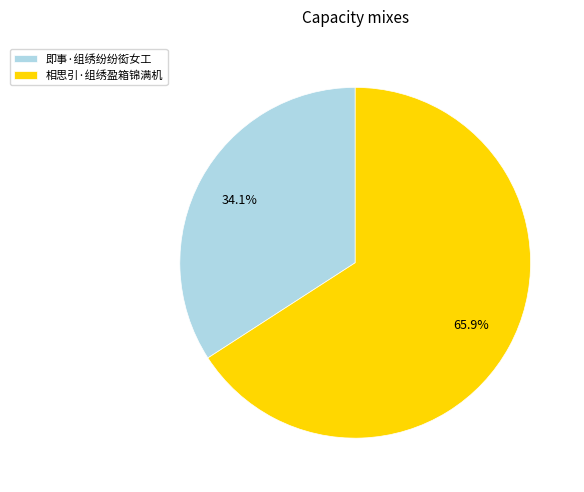

Does any single category account for the majority?

Yes